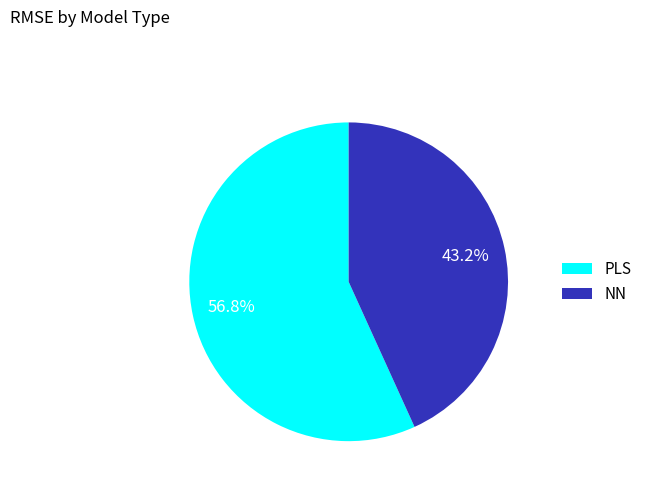

How many slices are in this pie chart?

2